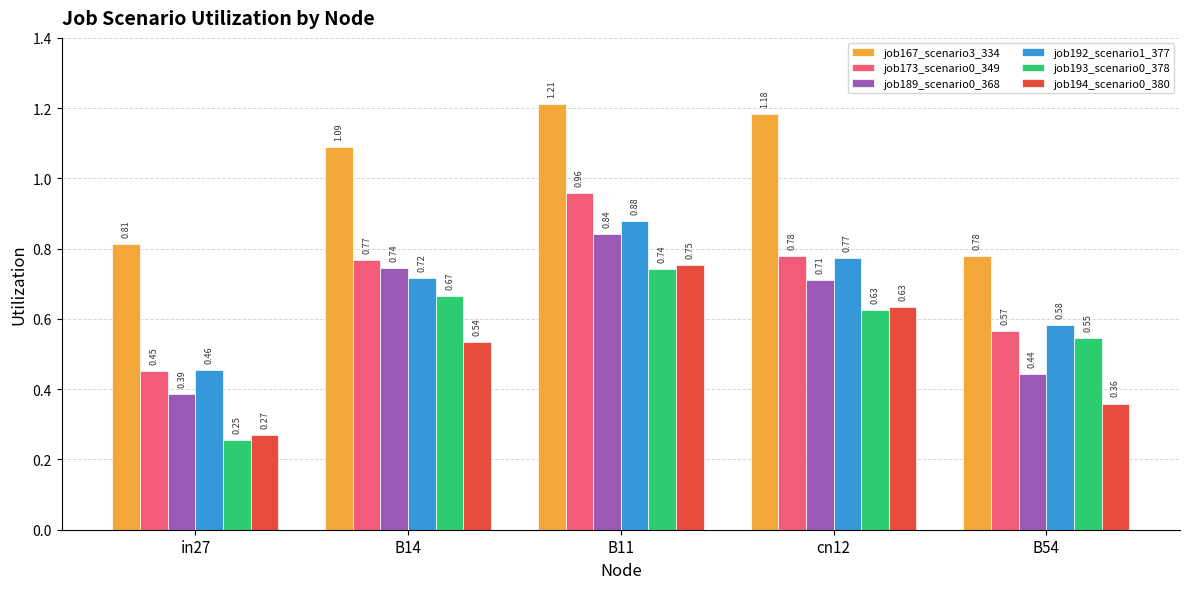

List the series in order of their peak value, highest first.

job167_scenario3_334, job173_scenario0_349, job192_scenario1_377, job189_scenario0_368, job194_scenario0_380, job193_scenario0_378